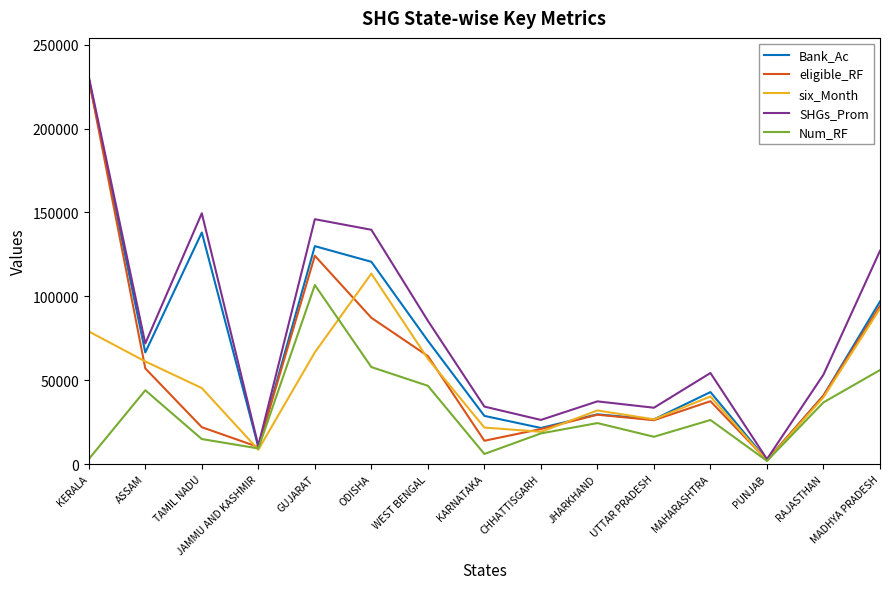

Which series has the largest total across all categories?

SHGs_Prom